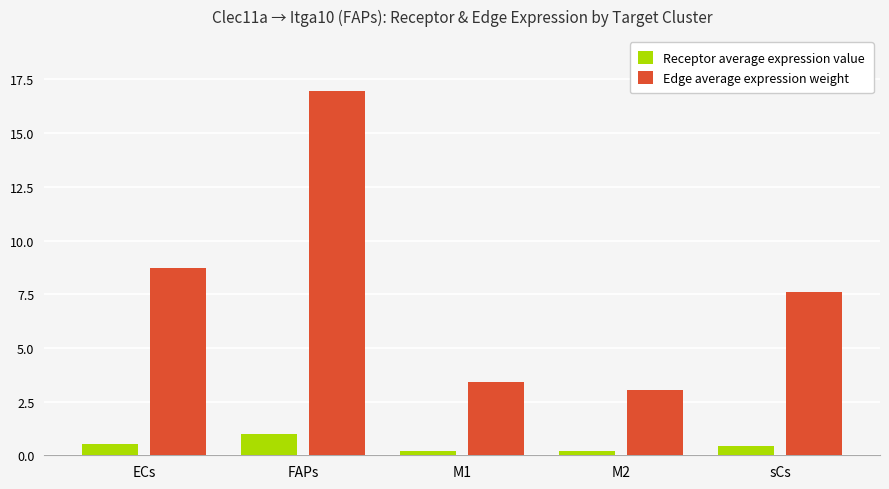

True or false: Edge average expression weight has a value of 7.6 at sCs.

True